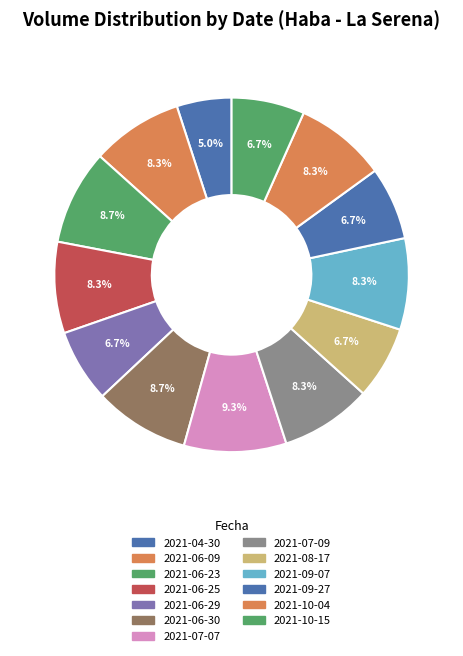

To the nearest percent, what is the average slice percentage?

8%